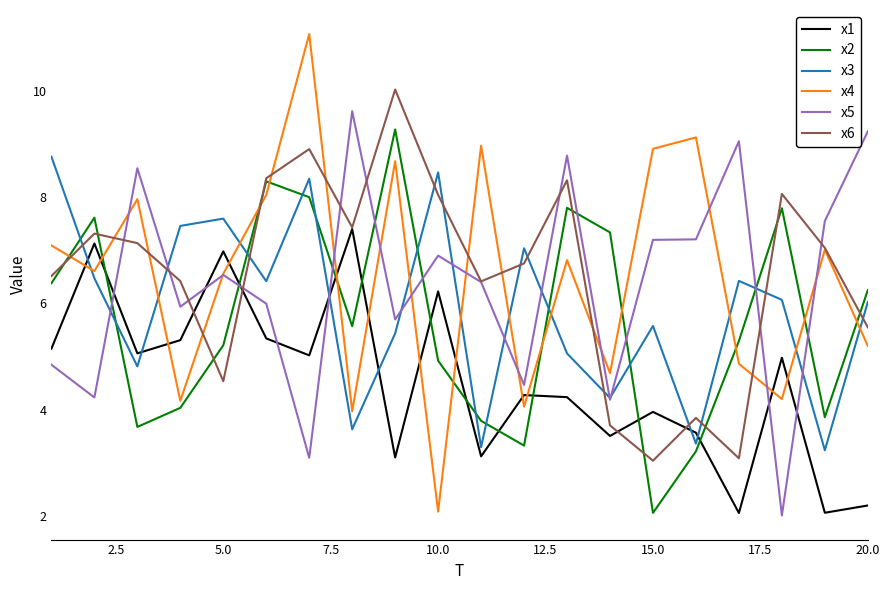

List the series in order of their peak value, lowest first.

x1, x3, x2, x5, x6, x4